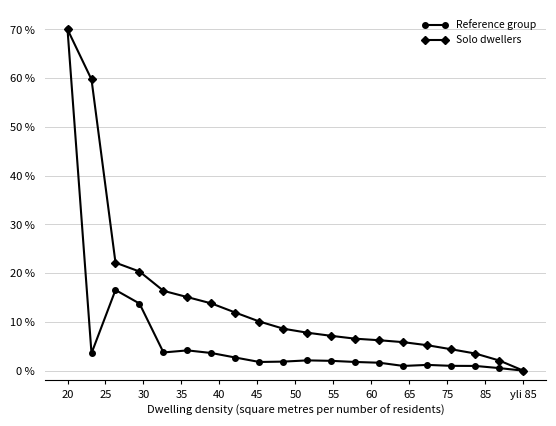

At how many categories does at least one series exceed 36?

2